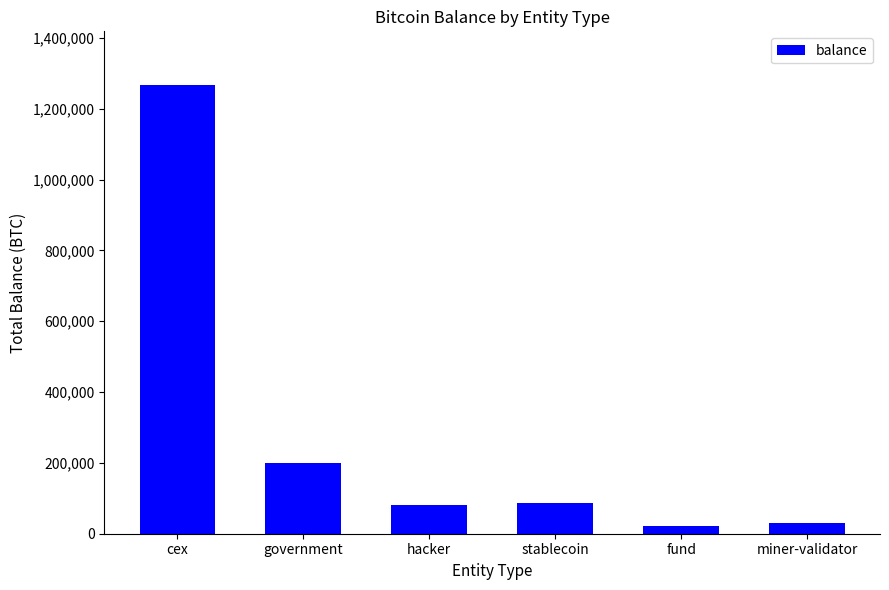

The value at hacker is 126108.9. True or false?

False